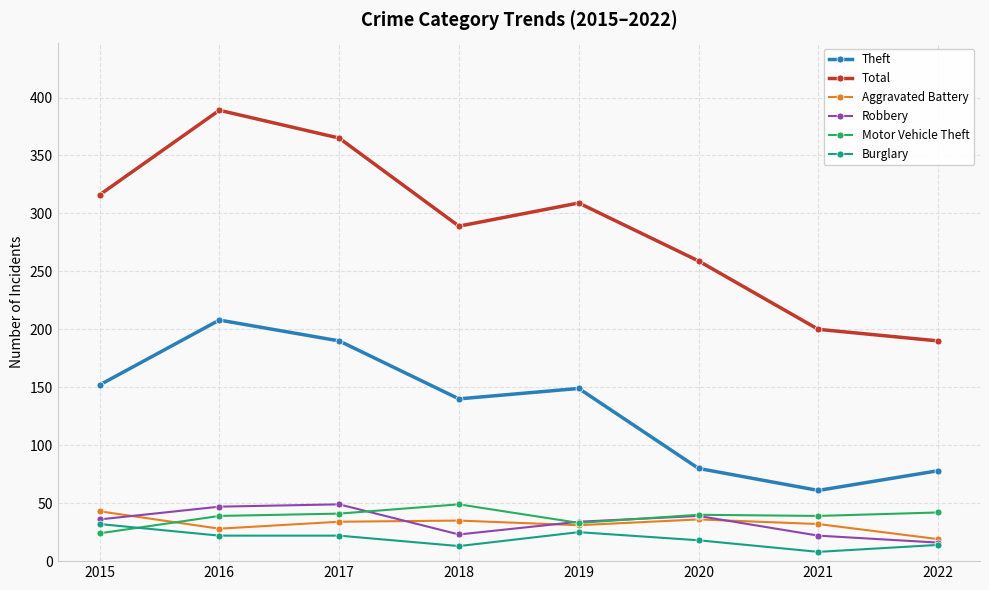

True or false: Aggravated Battery has a value of 19 at 2022.

True